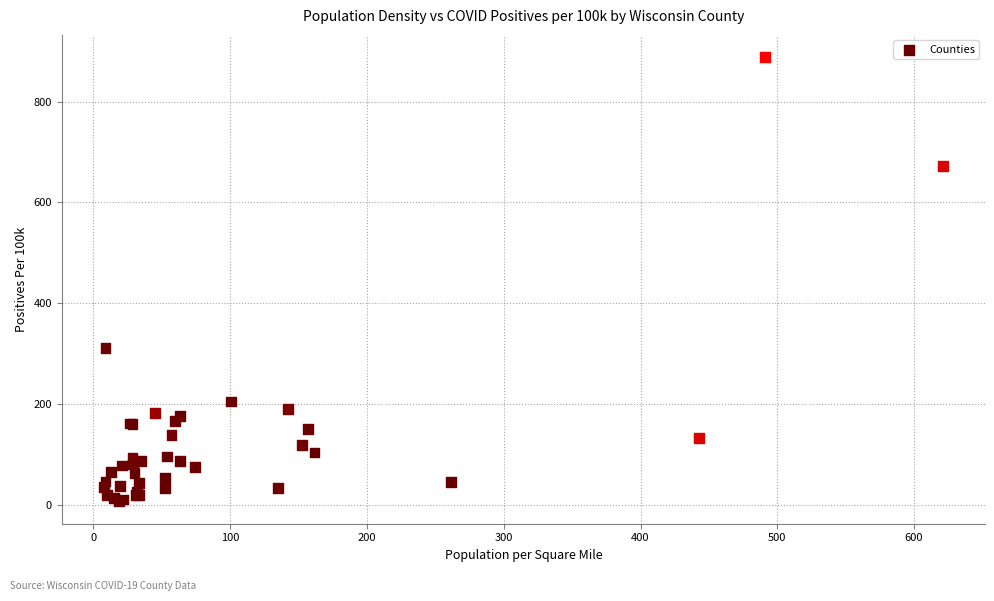

What Y value in the scatter plot is closest to 447?

310.5